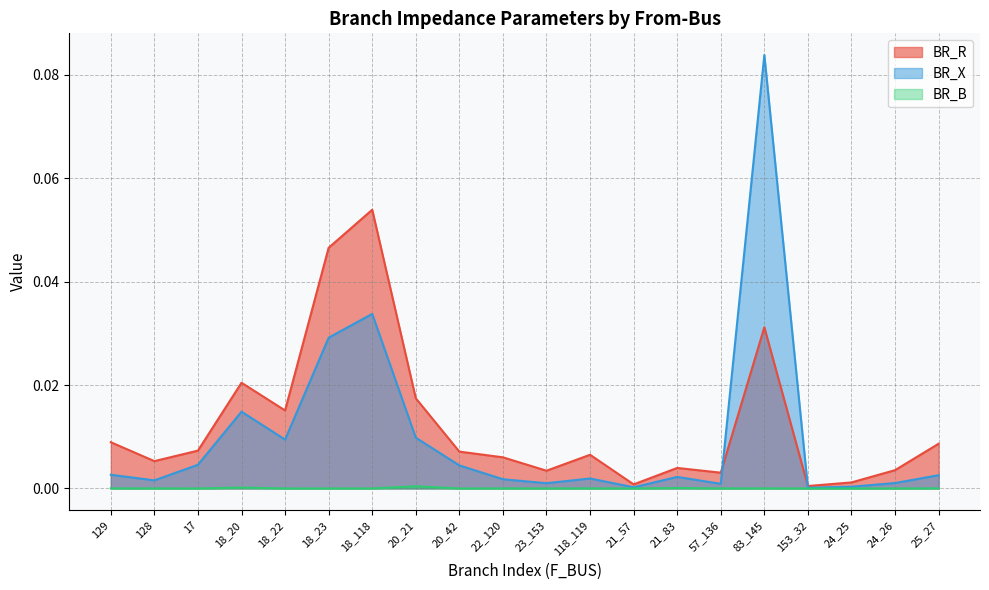

Reading left to right, extract all data points from this chart.

BR_R: 0.0	0.0	0.0	0.0	0.0	0.0	0.1	0.0	0.0	0.0	0.0	0.0	0.0	0.0	0.0	0.0	0.0	0.0	0.0	0.0
BR_X: 0.0	0.0	0.0	0.0	0.0	0.0	0.0	0.0	0.0	0.0	0.0	0.0	0.0	0.0	0.0	0.1	0.0	0.0	0.0	0.0
BR_B: 0.0	0.0	0.0	0.0	0.0	0.0	0.0	0.0	0.0	0.0	0.0	0.0	0.0	0.0	0.0	0.0	0.0	0.0	0.0	0.0